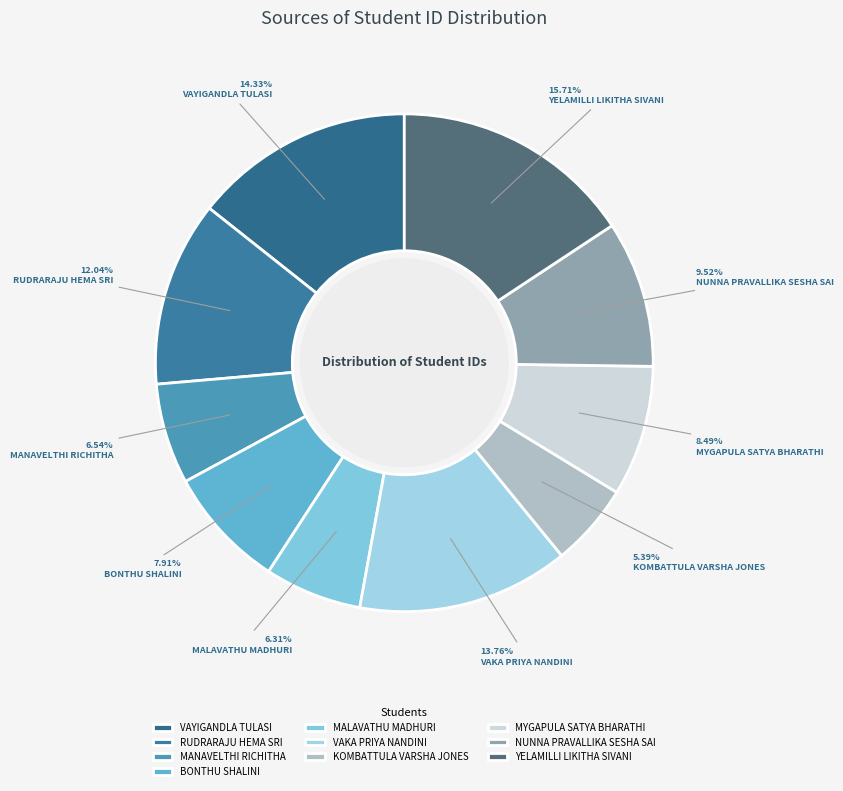

To the nearest percent, what is the combined percentage of BONTHU SHALINI and VAYIGANDLA TULASI?

22%